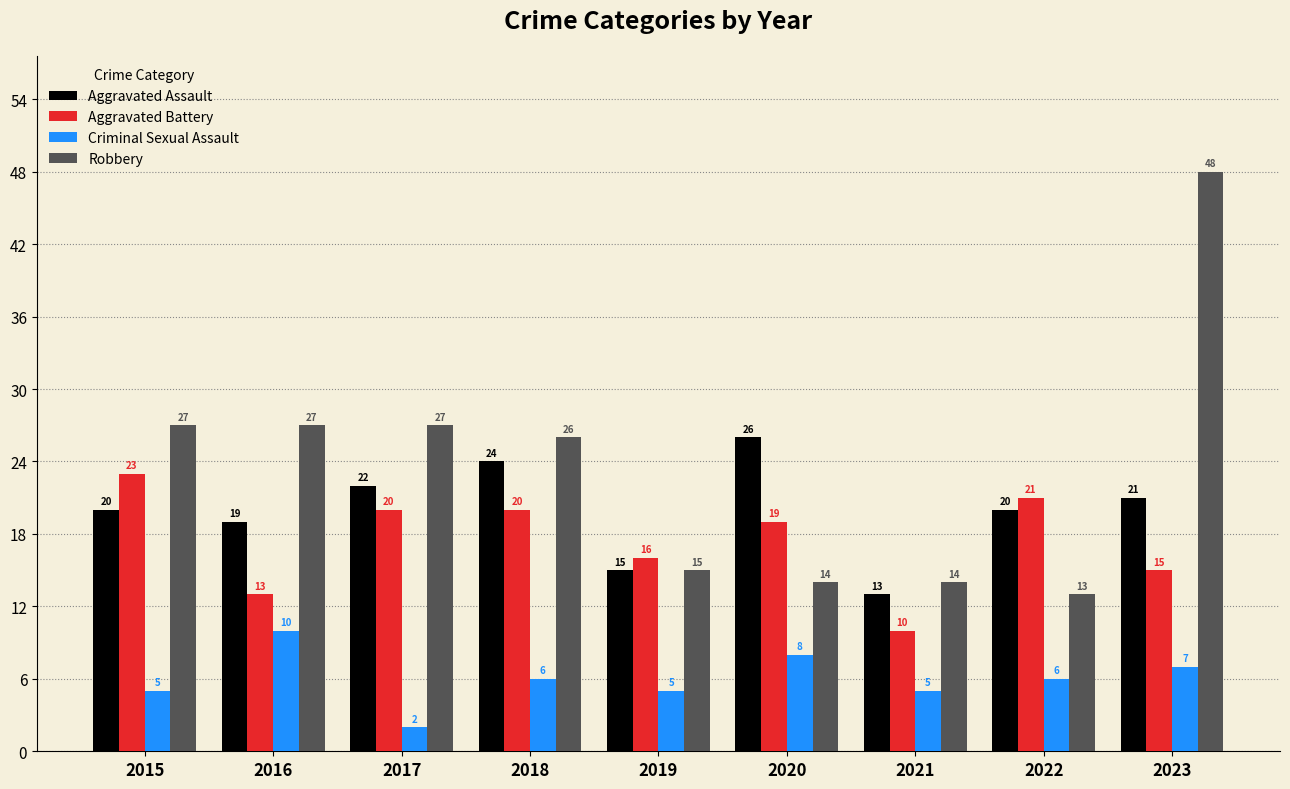

How many bars are there in total?

36